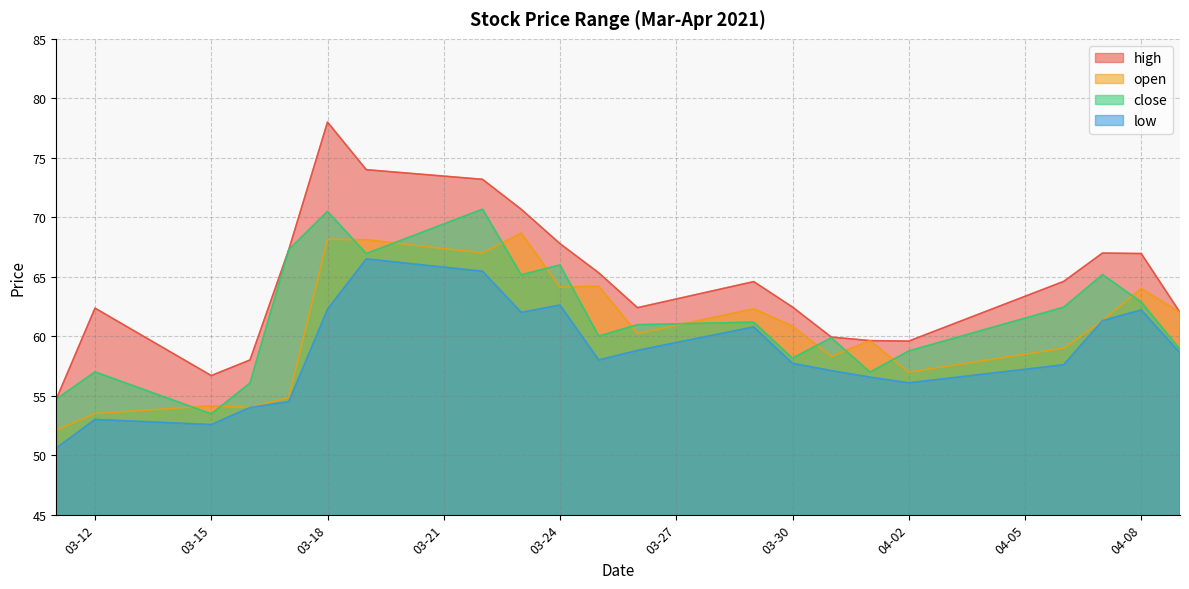

How many values in the open series are below 60?

9